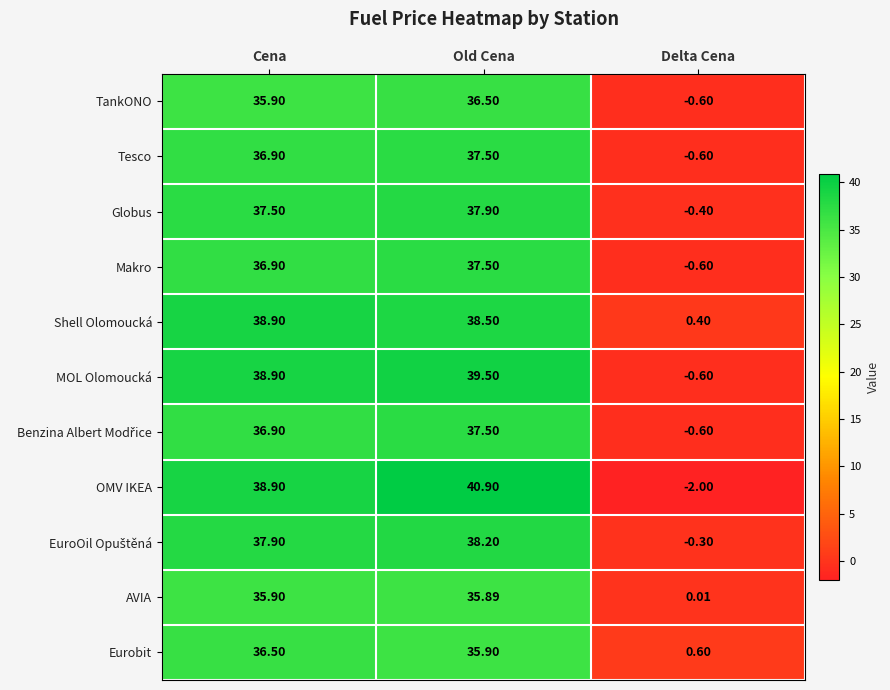

Which category has the lowest value in the Eurobit series?

Delta Cena